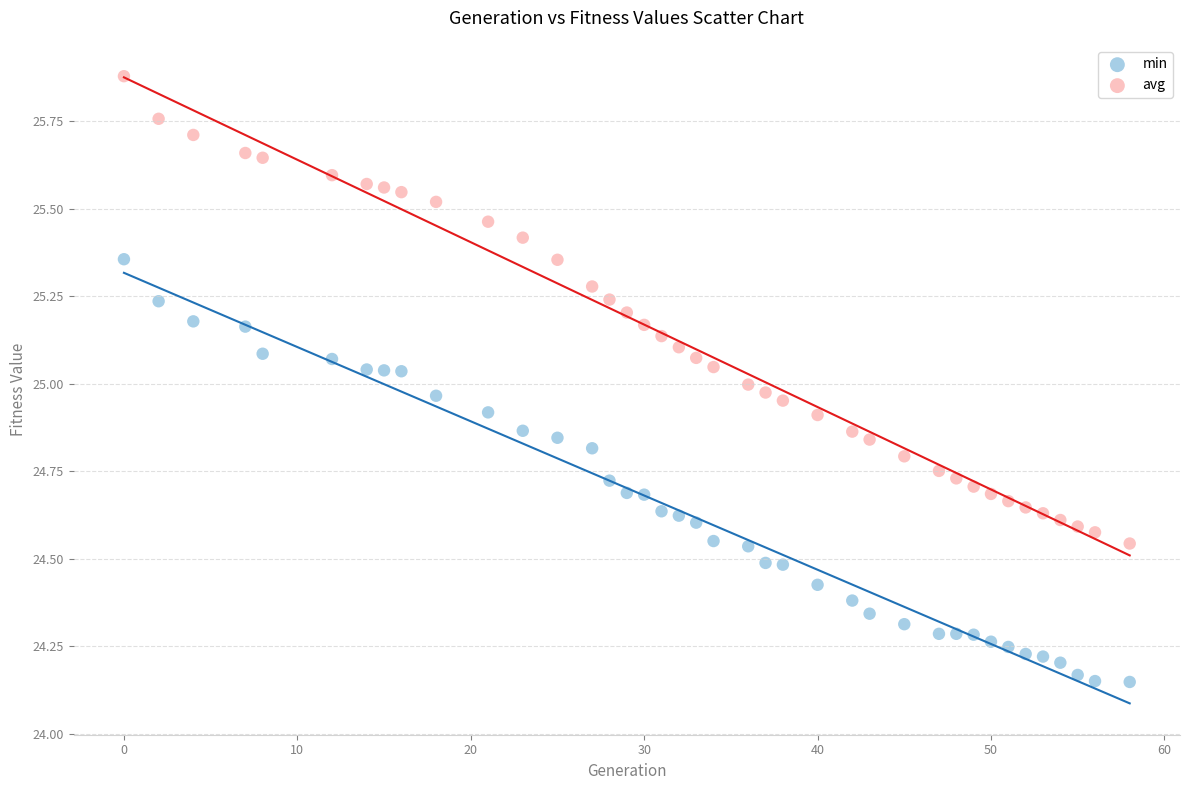

Across all data points, what is the range of X values (max minus min)?

58.0